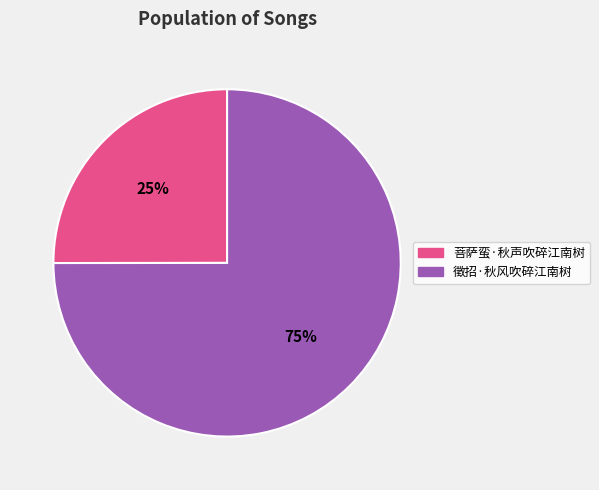

To the nearest percent, what is the difference between the 菩萨蛮·秋声吹碎江南树 and 徵招·秋风吹碎江南树 slice percentages?

50%